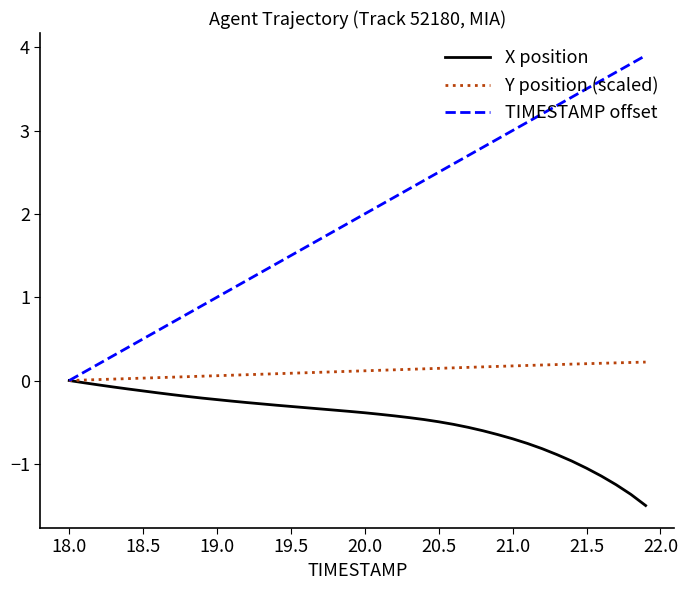

Rank the series by their average value, from lowest to highest.

X position, Y position (scaled), TIMESTAMP offset